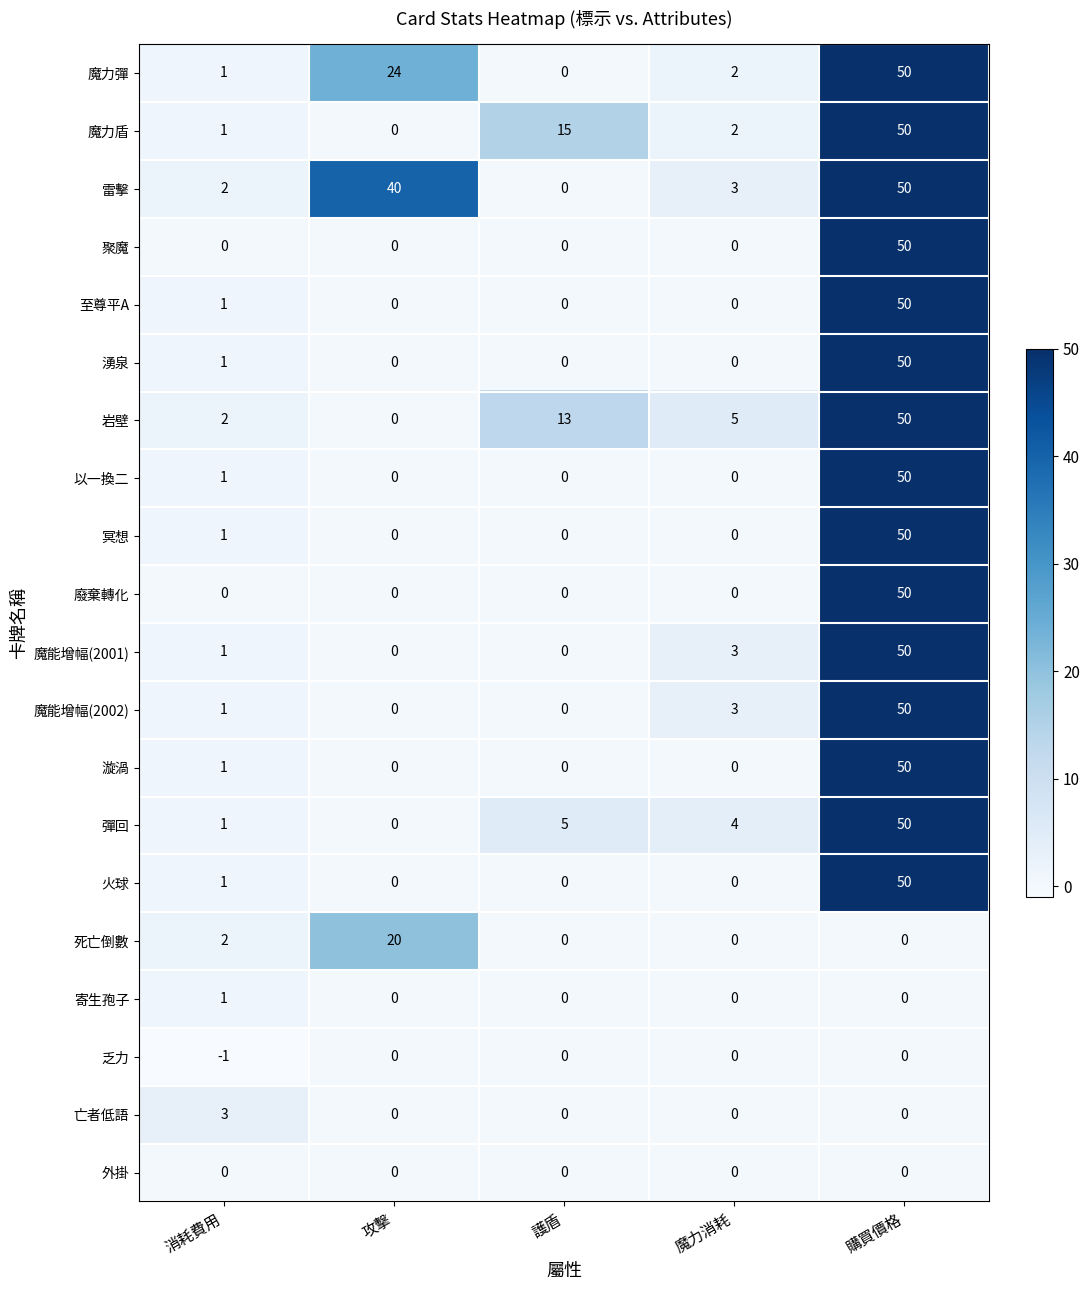

What is the sum of the 岩壁 values at 魔力消耗 and 購買價格?

55